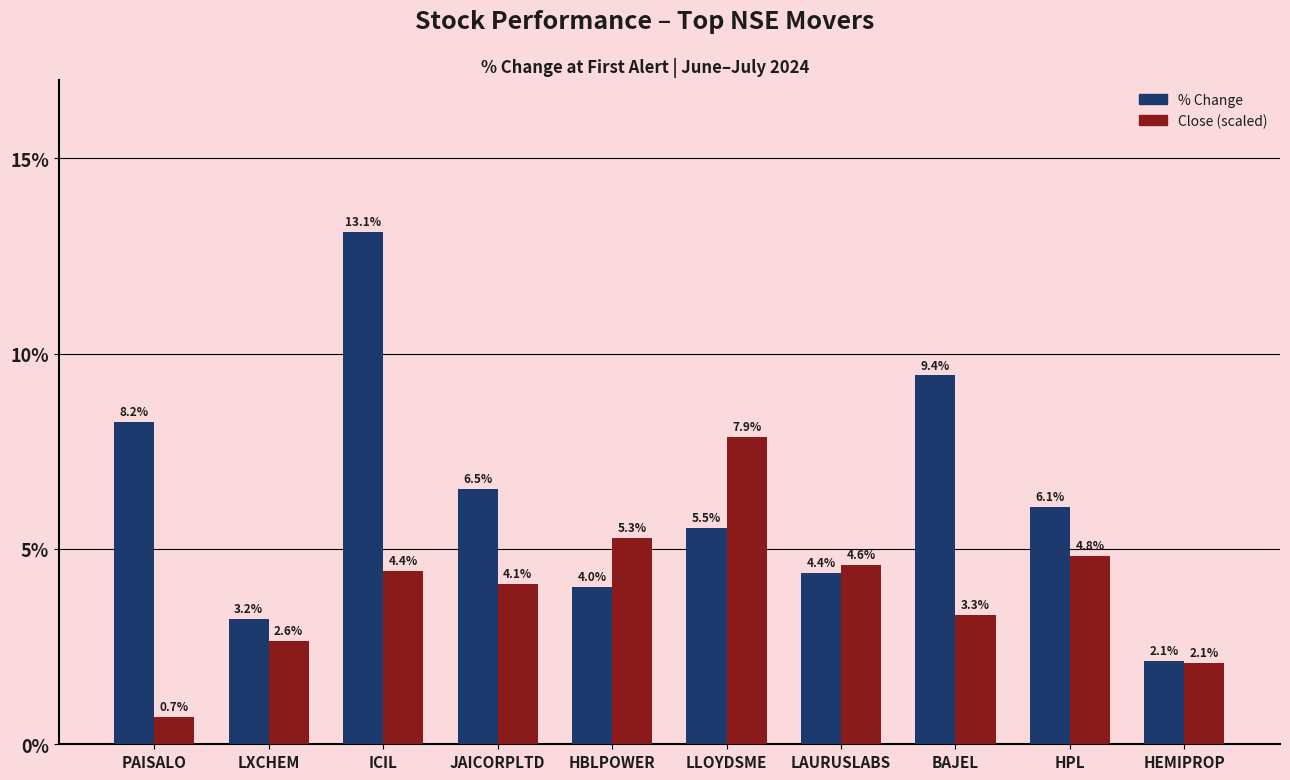

Which series changed the most between LXCHEM and BAJEL?

% Change